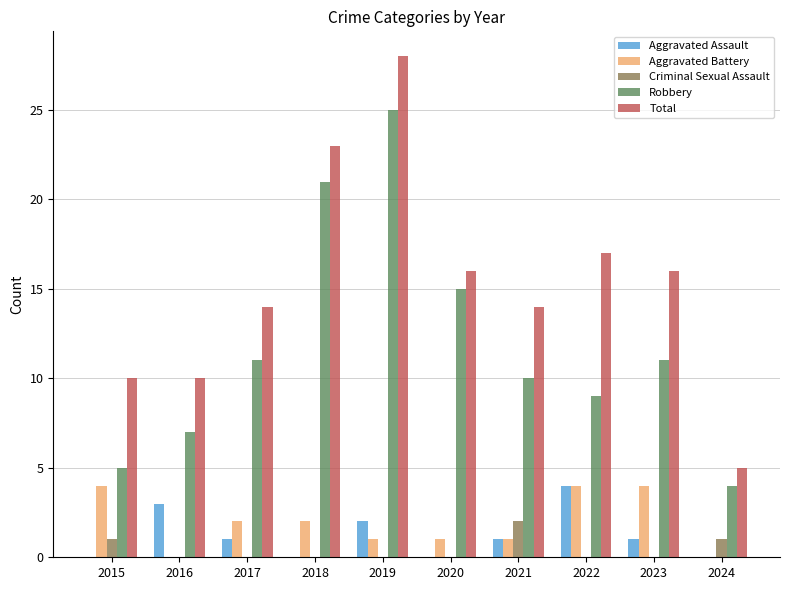

Which series has the largest range (max minus min)?

Total